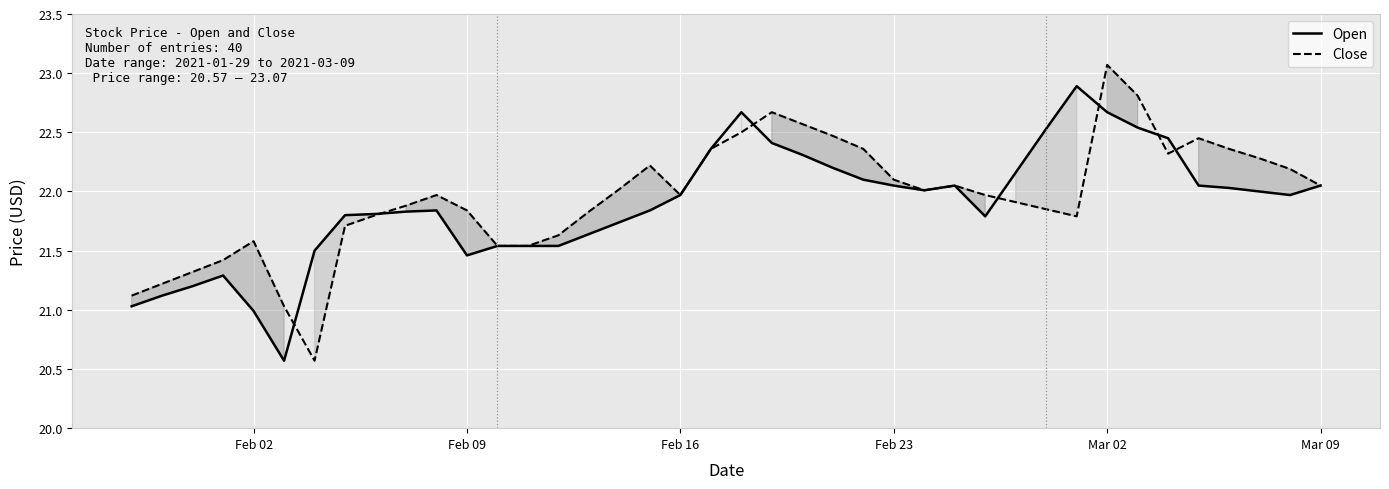

Which series has the widest spread of values?

Close